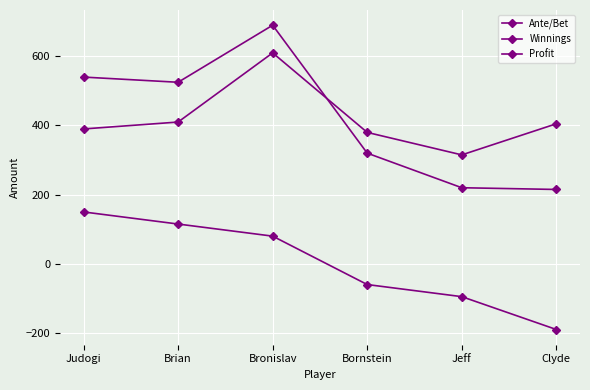

How many categories are shown in the chart?

6